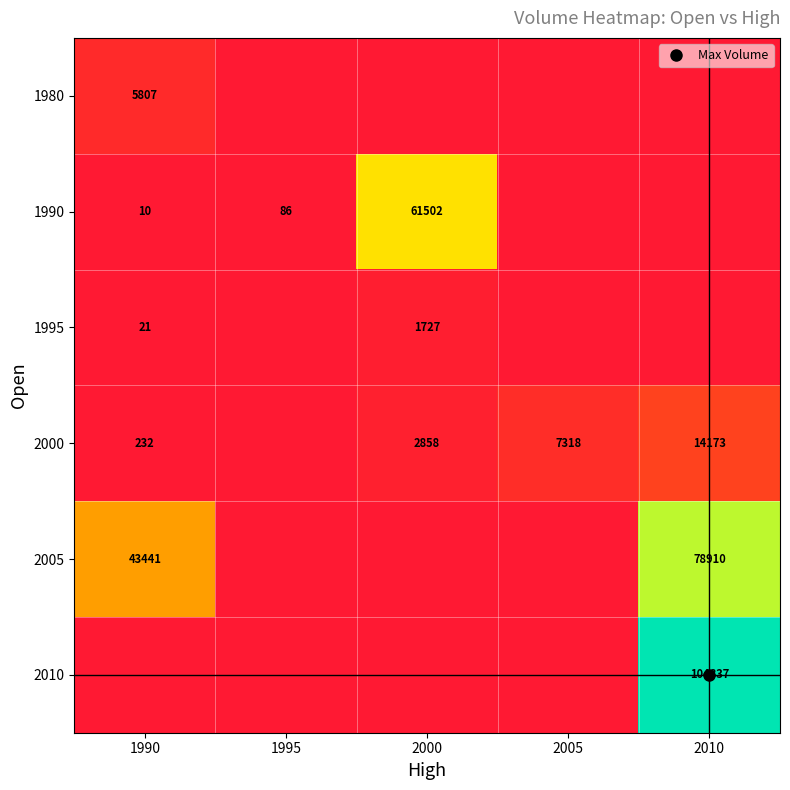

Which has a higher value, 2010 or 1995?

2010